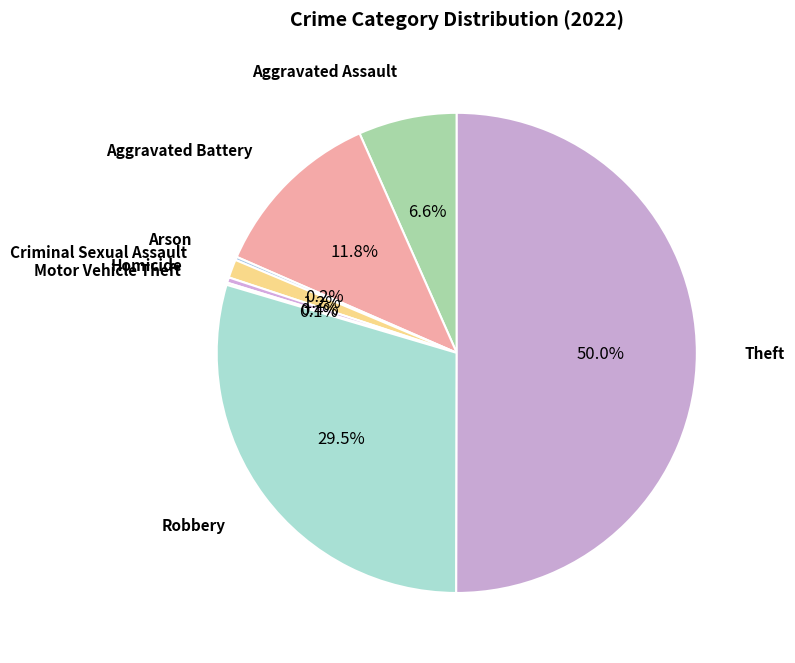

Count the number of slices in the pie.

8